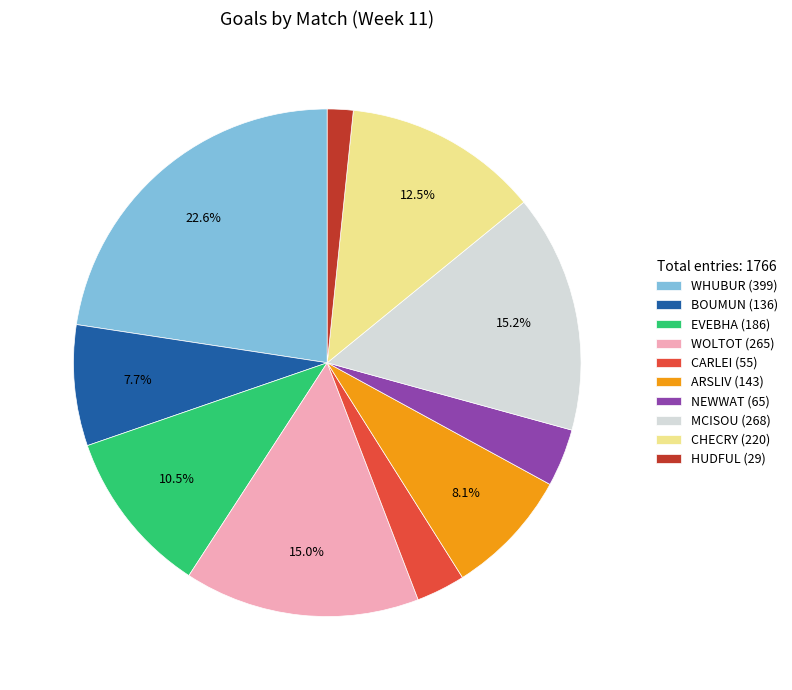

Between WHUBUR and CHECRY, which is larger?

WHUBUR